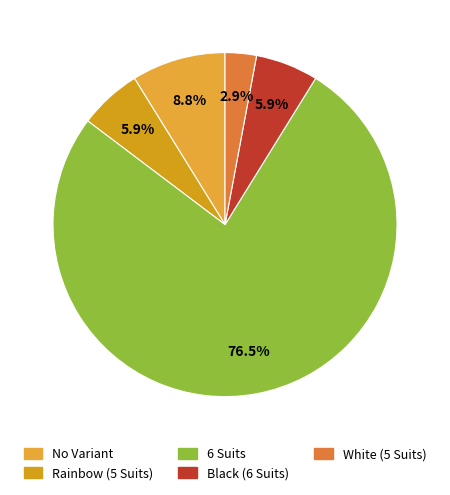

To the nearest percent, what percentage of the pie is No Variant?

9%